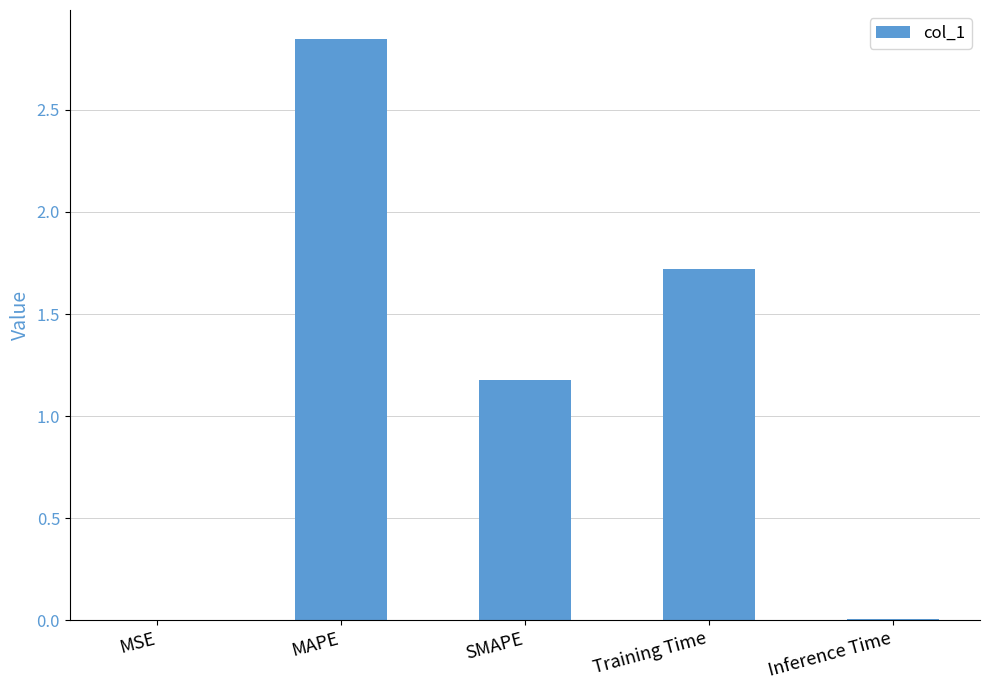

Which category has the highest value across all series?

MAPE